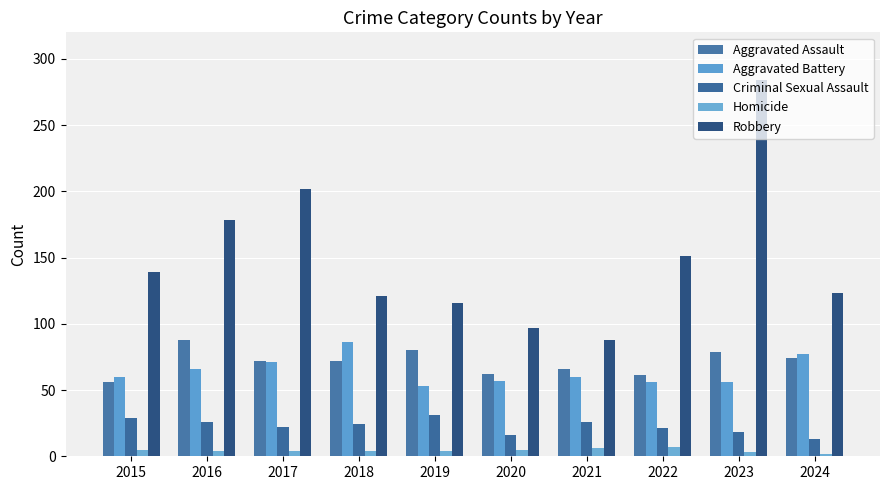

At 2024, list the series in order from smallest to largest.

Homicide, Criminal Sexual Assault, Aggravated Assault, Aggravated Battery, Robbery